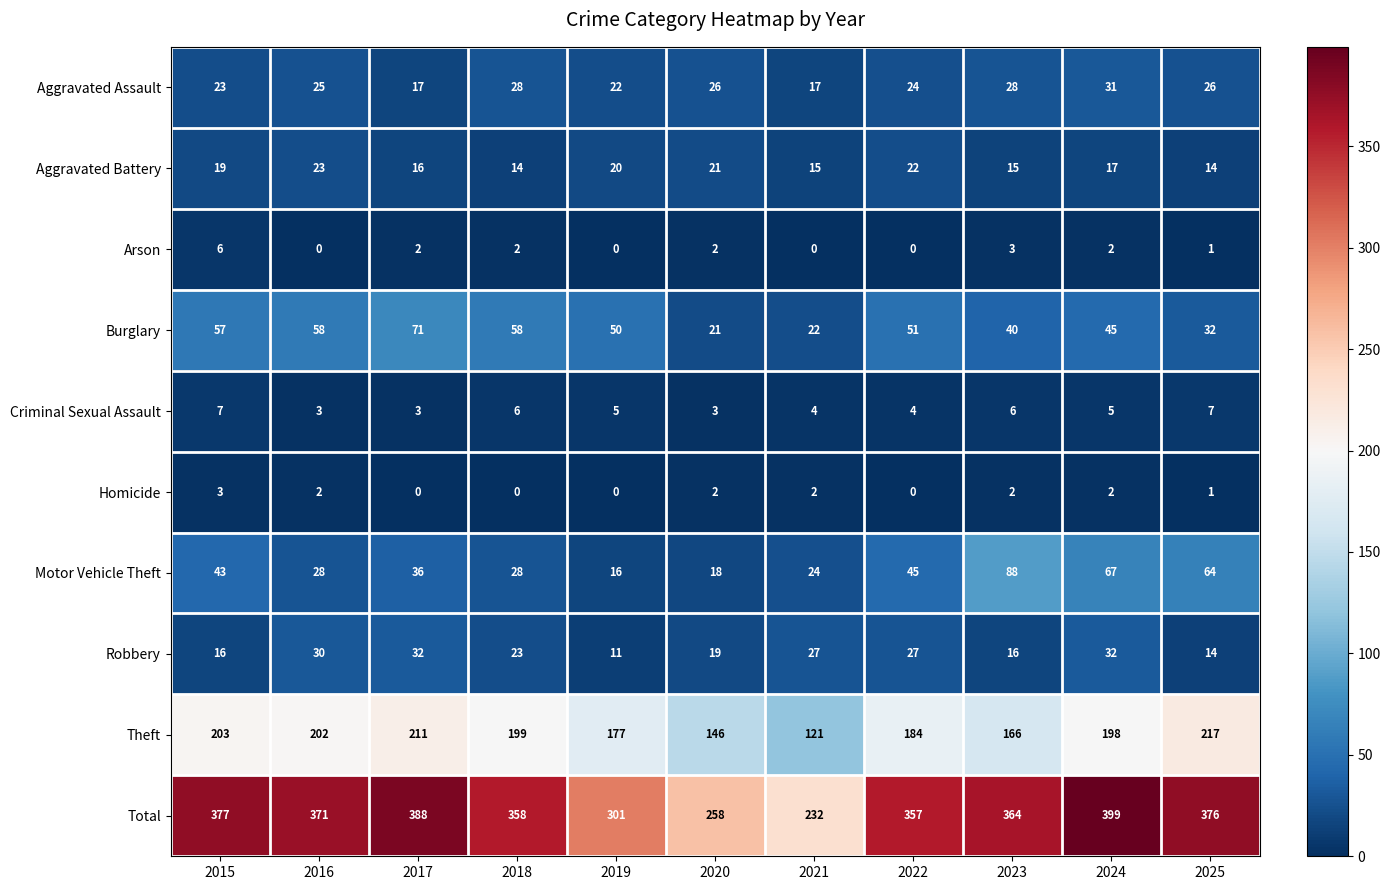

At which label is Motor Vehicle Theft closest to 52?

2022